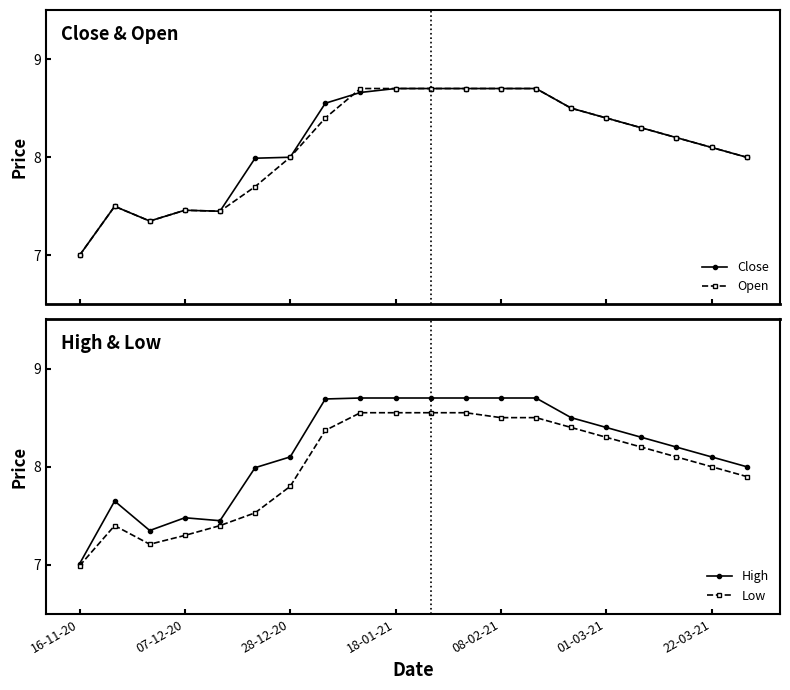

The Low series shows 2.9 at 18-01-21. True or false?

False